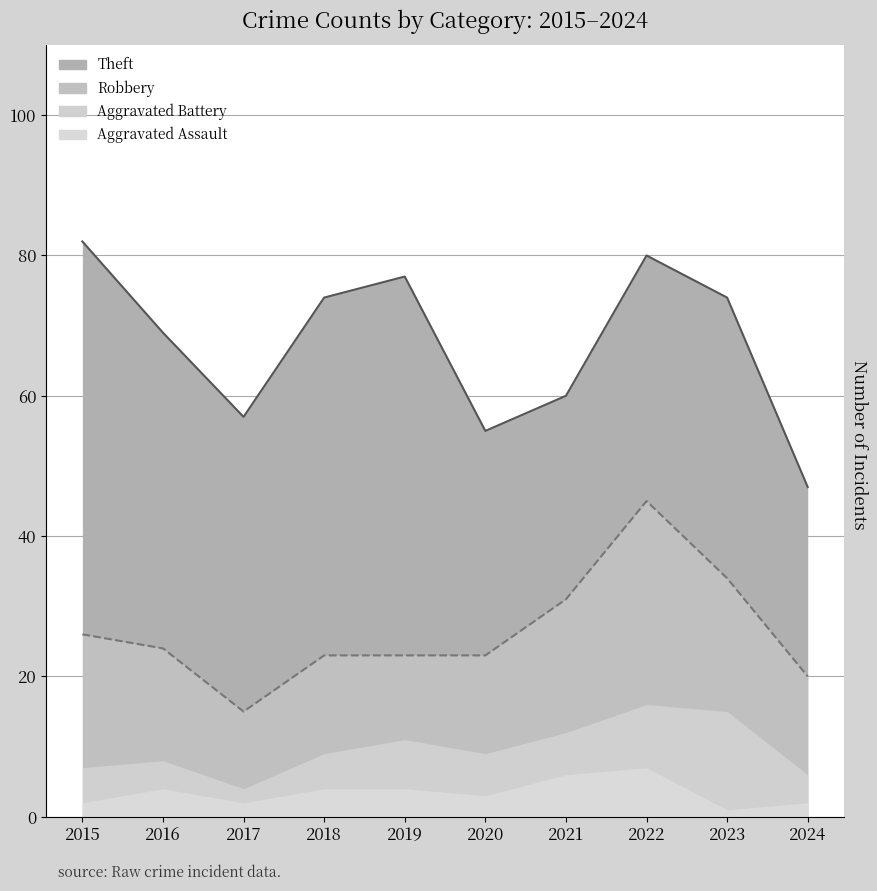

Count the number of categories in the chart.

10